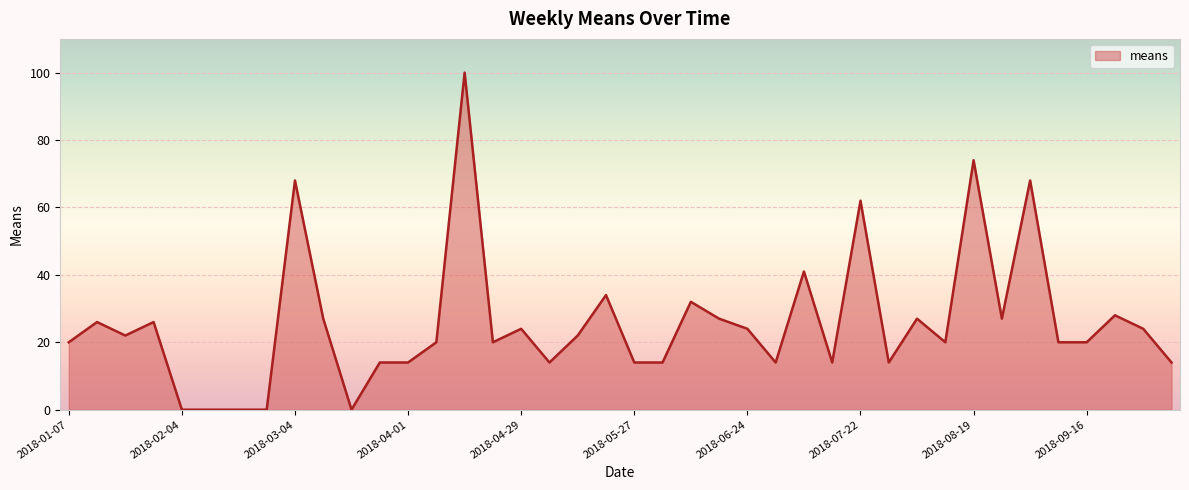

What is the maximum value shown in the chart?

100